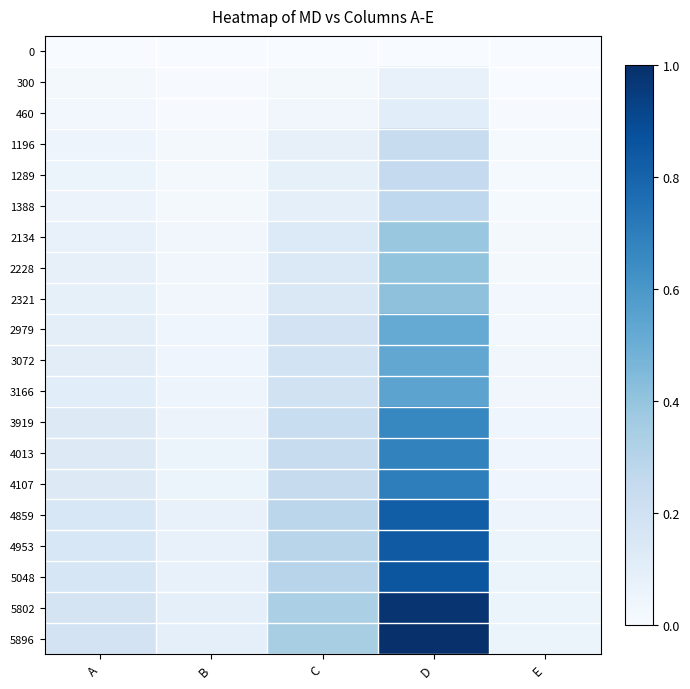

Which category has the lowest value across all series?

A